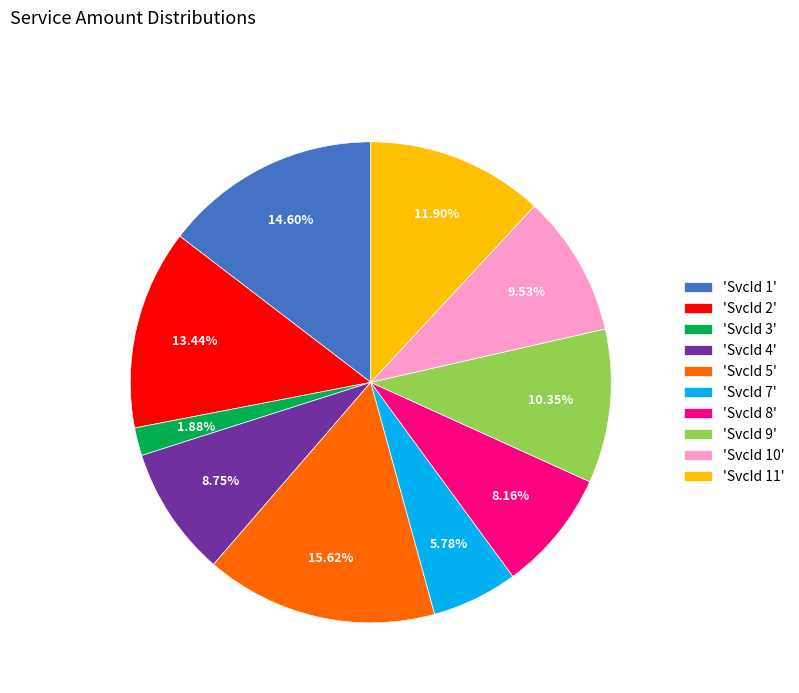

Is the sum of 'SvcId 11' and 'SvcId 7' greater than half?

No